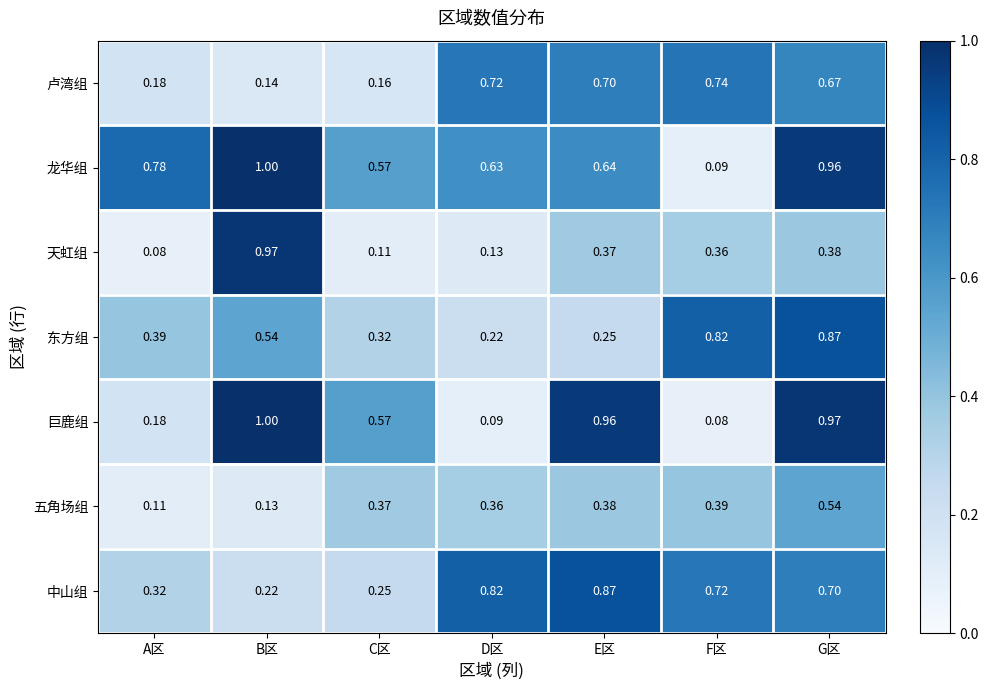

Which category has the lowest value in the 天虹组 series?

A区